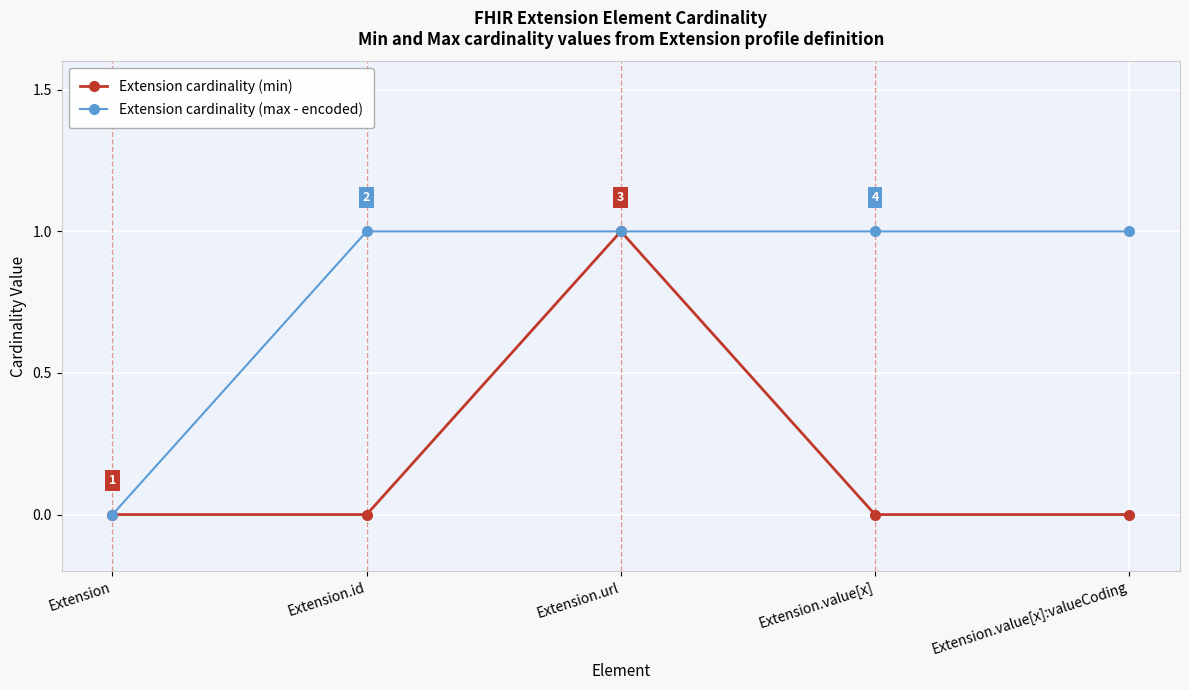

Which series changed the most between Extension.id and Extension.url?

Extension cardinality (min)